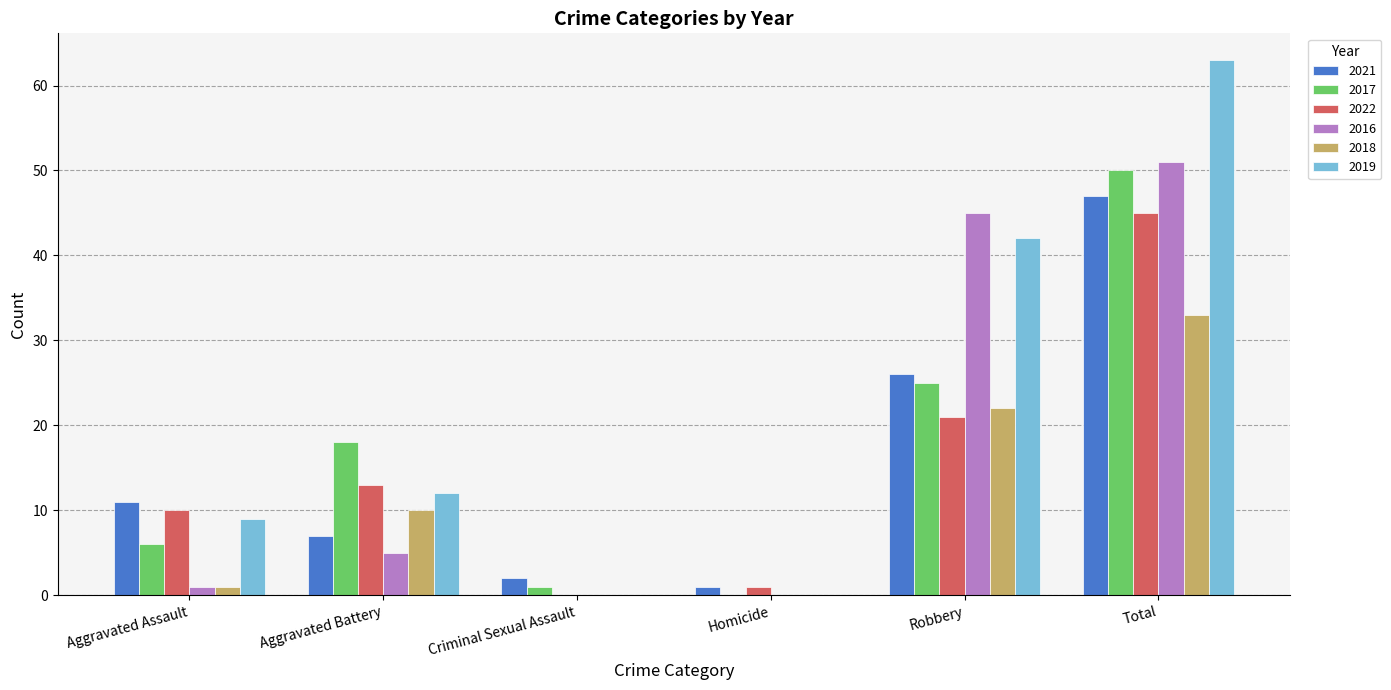

What is the average value of the 2022 series?

15